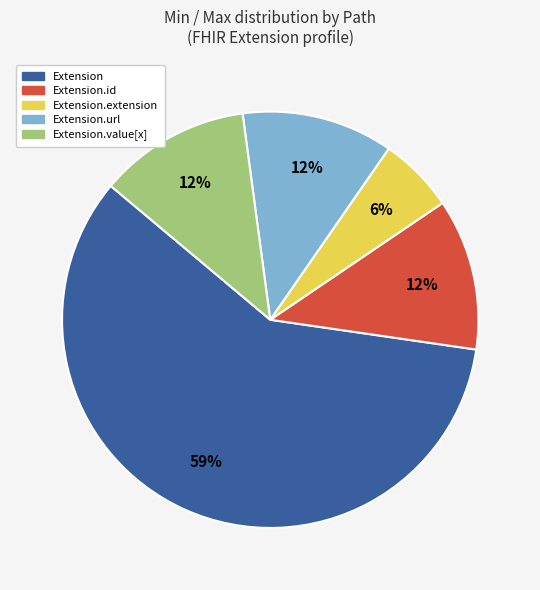

Is there any slice that represents more than half of the pie?

Yes